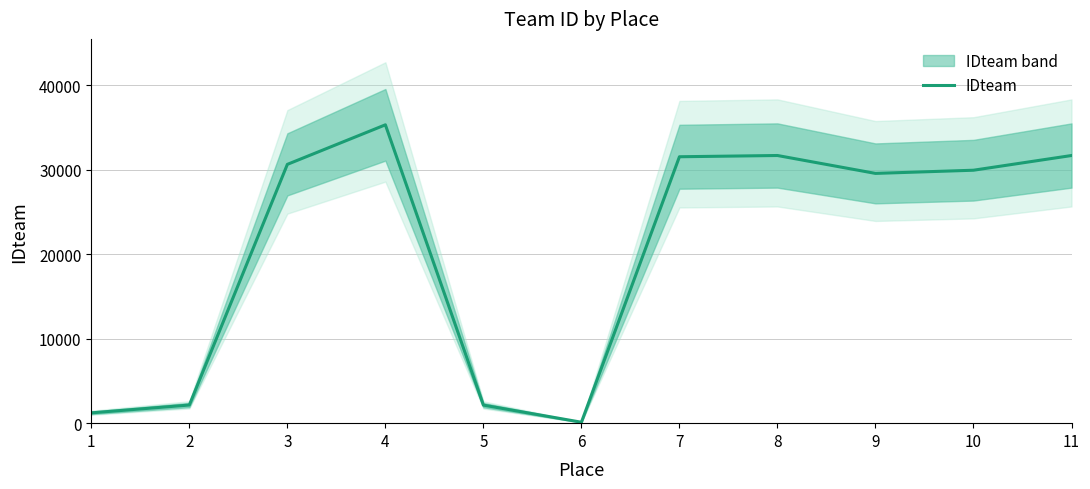

What is the value of the 7th point from the left?

31558